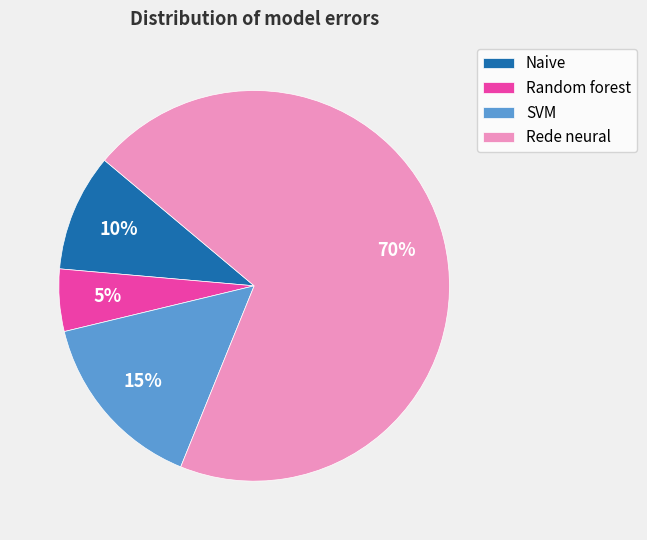

Which slice is the largest?

Rede neural